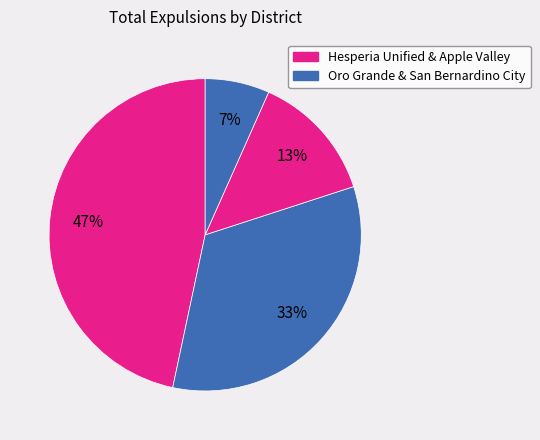

How many slices are in this pie chart?

4